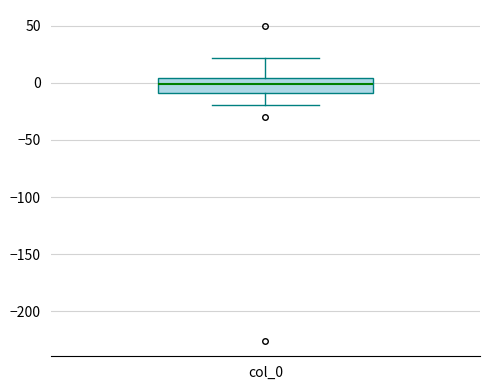

Where is the upper edge of the box for col_0 on the y-axis? The values are not printed on the chart, so give them approximately, as read against the axis.

5